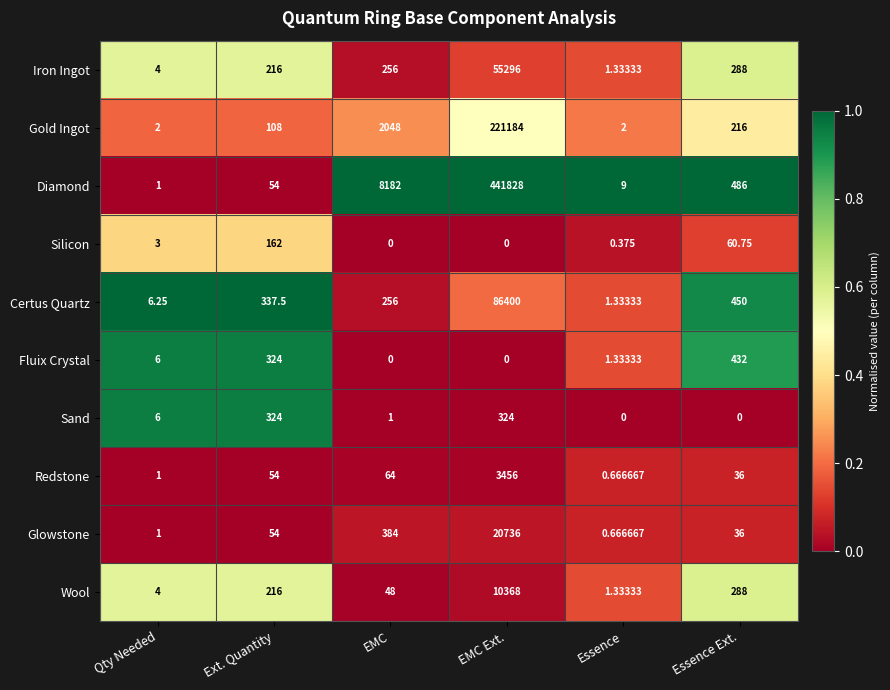

What is the spread (max minus min) of values at Essence Ext.?

486.0